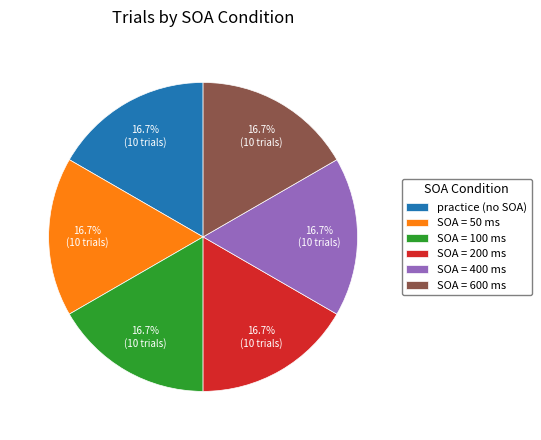

To the nearest percent, what is the difference between the largest and smallest slice percentages?

0%